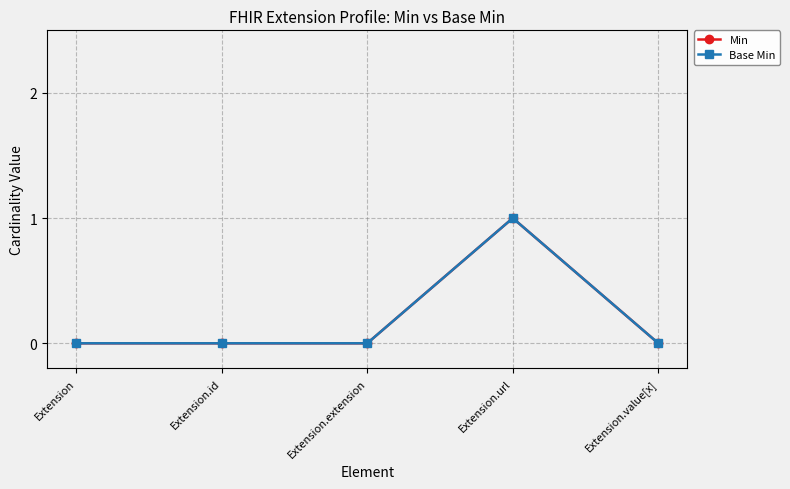

At Extension.url, list the series in order from largest to smallest.

Min, Base Min